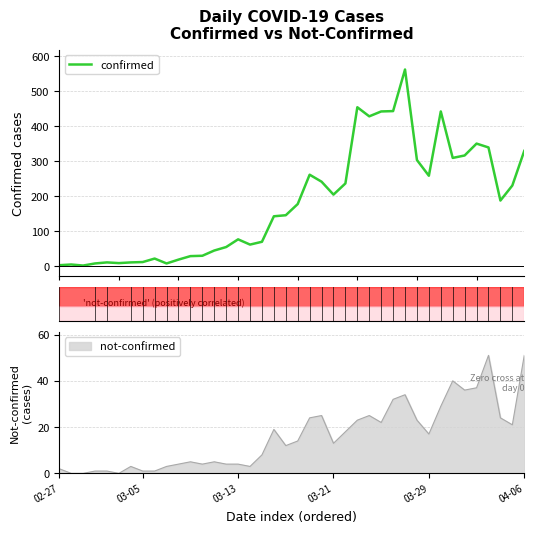

What value does the data have at 33, to the nearest 100?

300